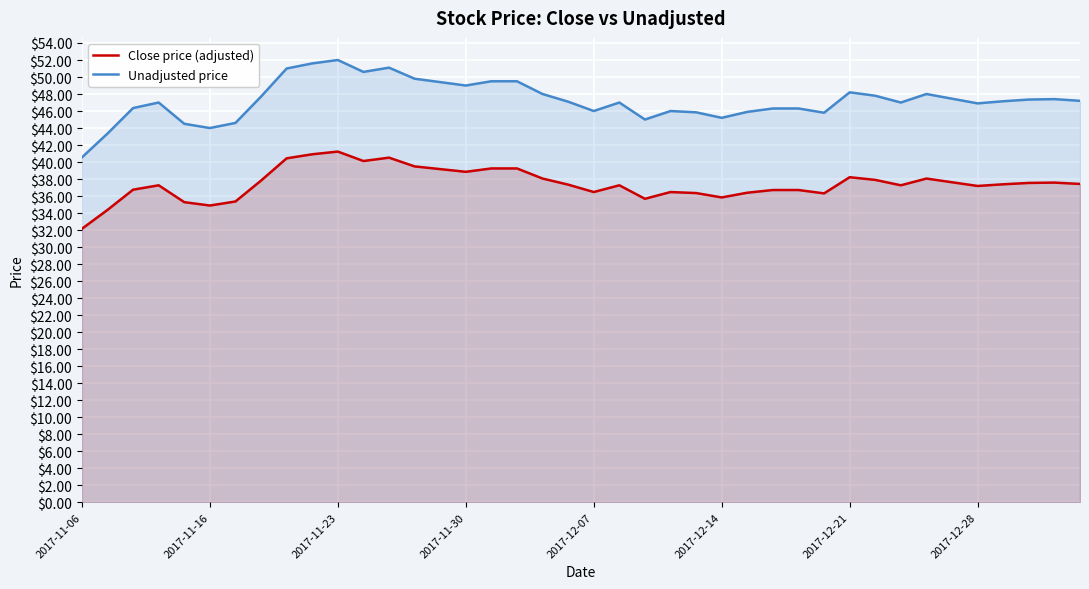

What is the total value across all series at 2017-12-21?

86.4